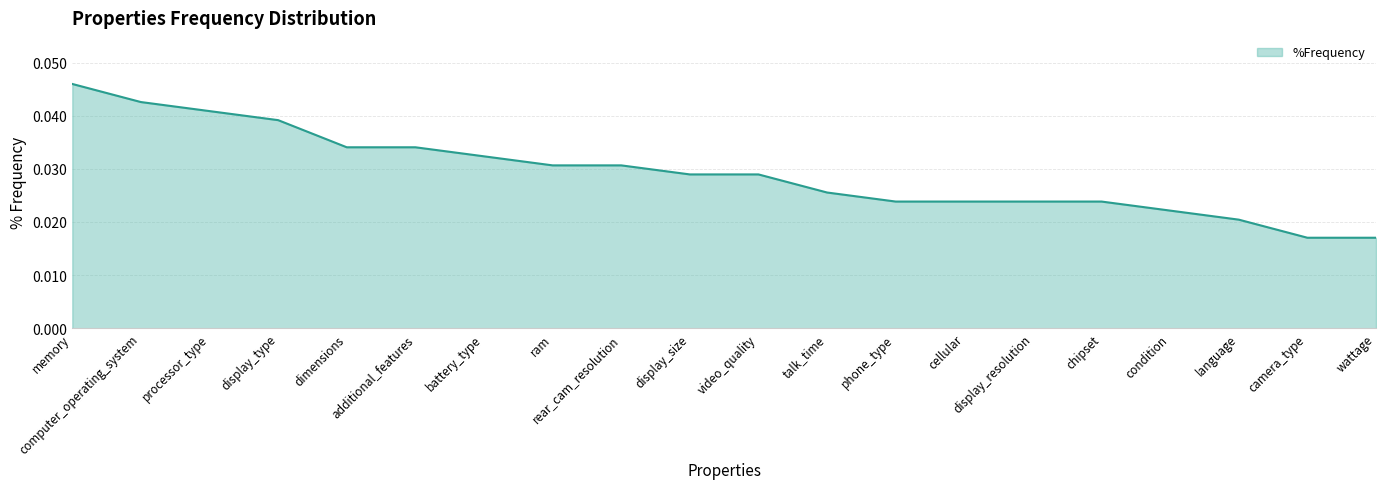

True or false: the data has more than 2 interior local peaks.

False